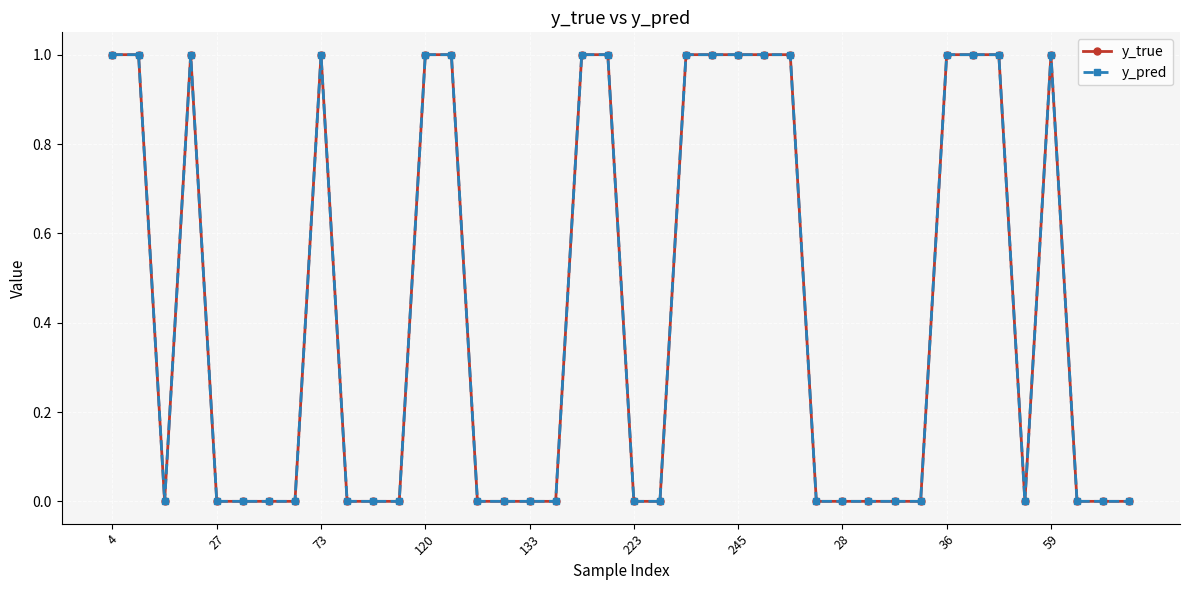

What is the maximum value shown in the chart?

1.0